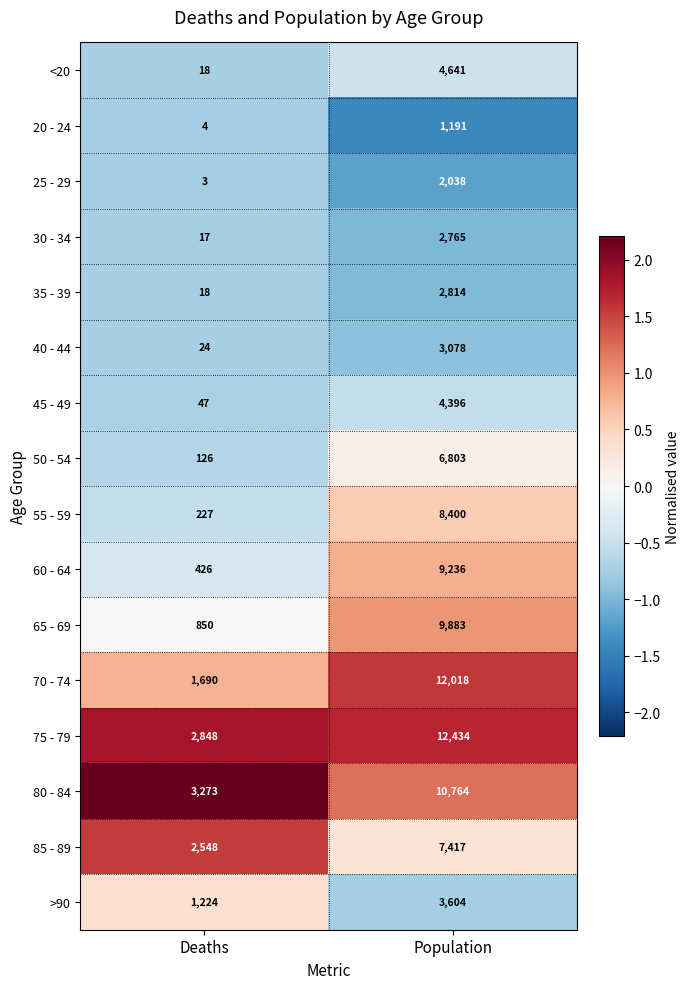

Which series has the largest total across all categories?

75 - 79